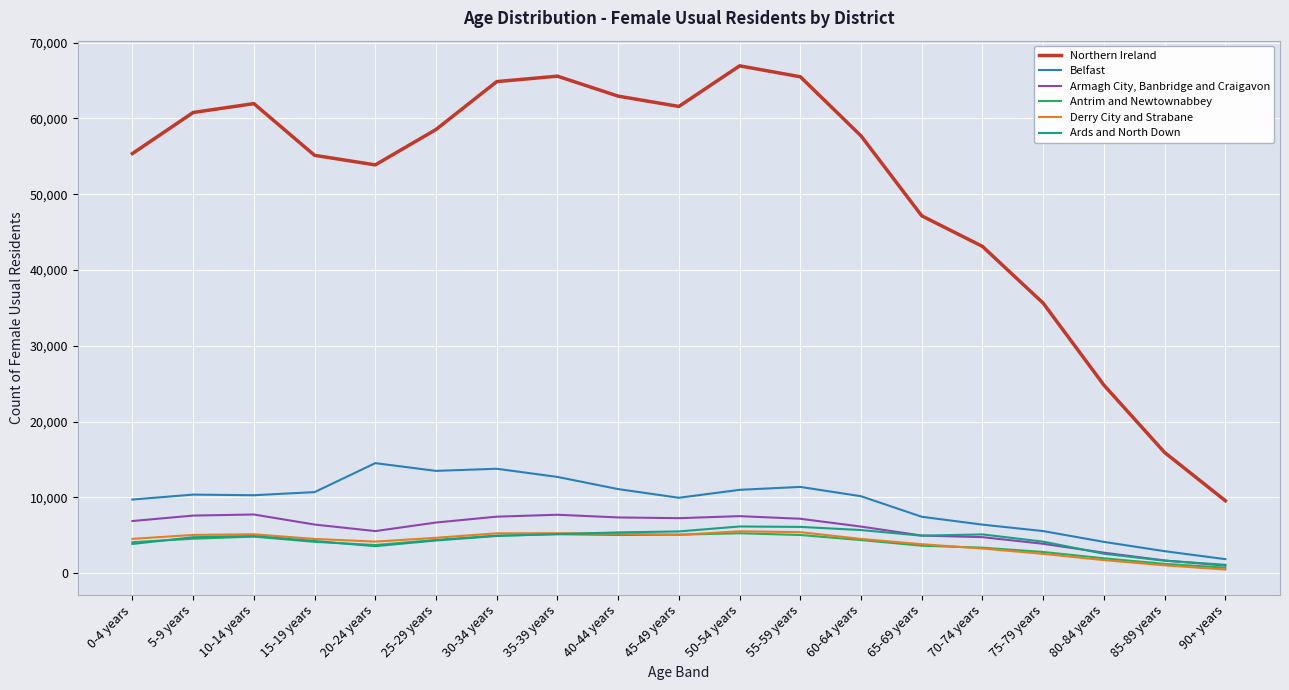

What is the sum of the Armagh City, Banbridge and Craigavon values at 85-89 years and 30-34 years?

9126